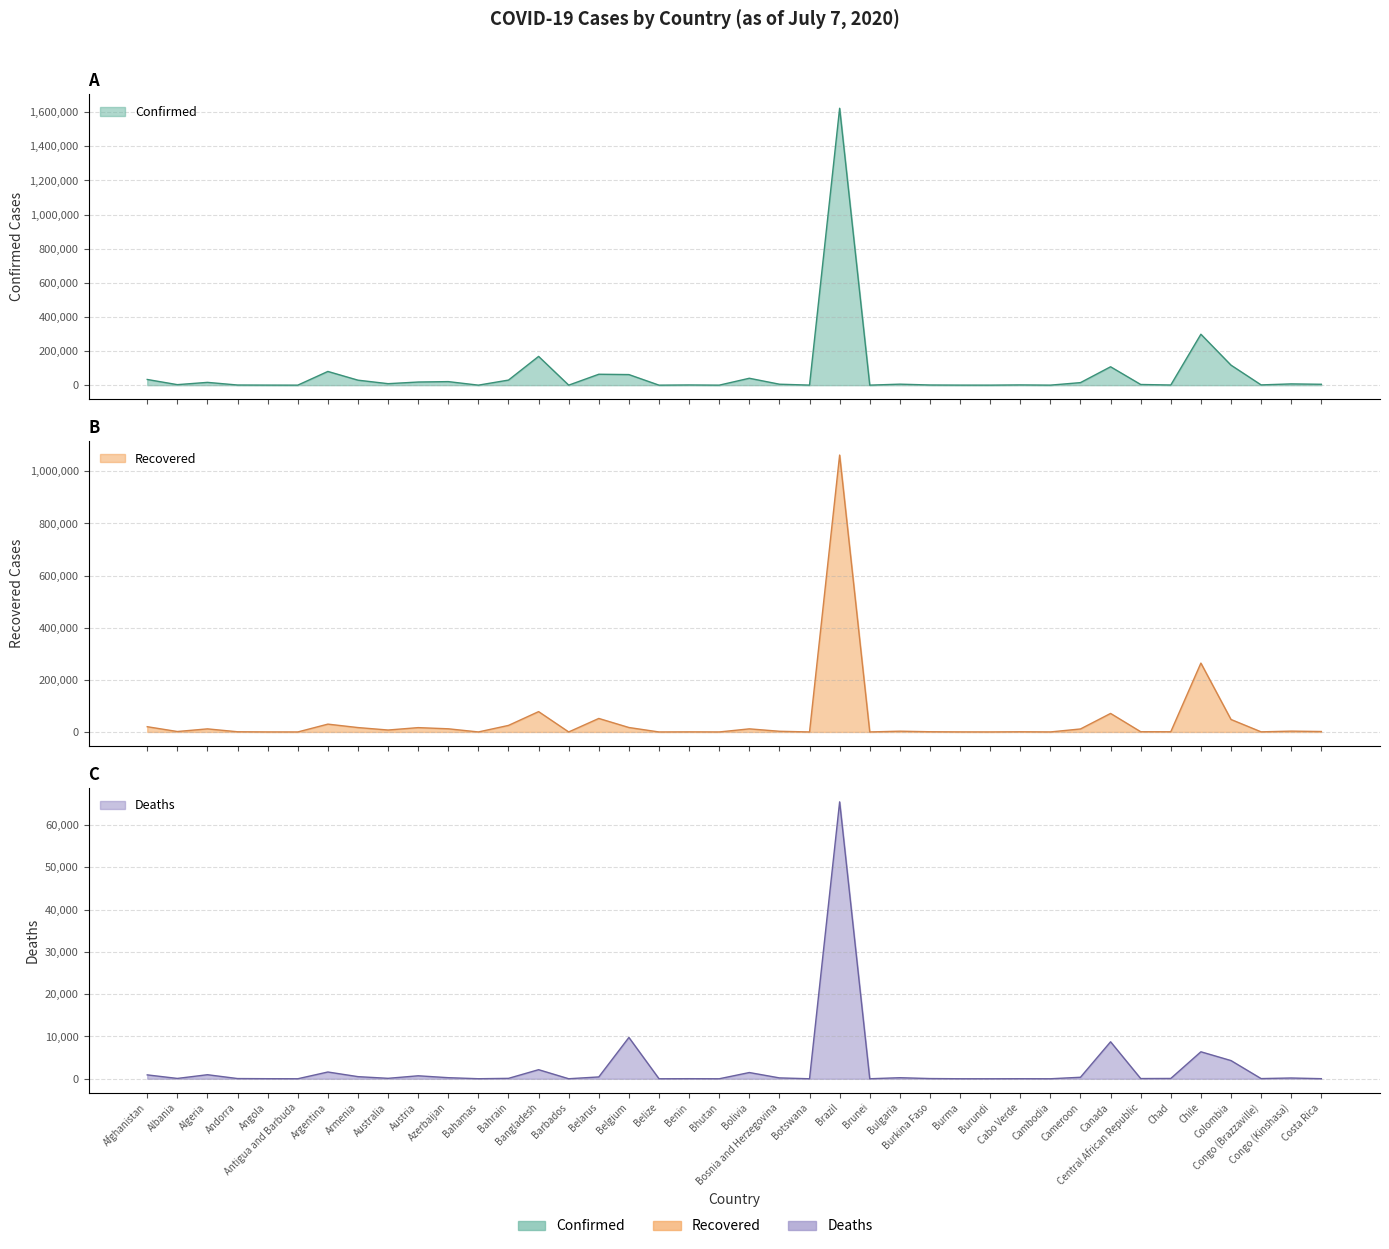

What is the maximum value for Recovered?

1062542